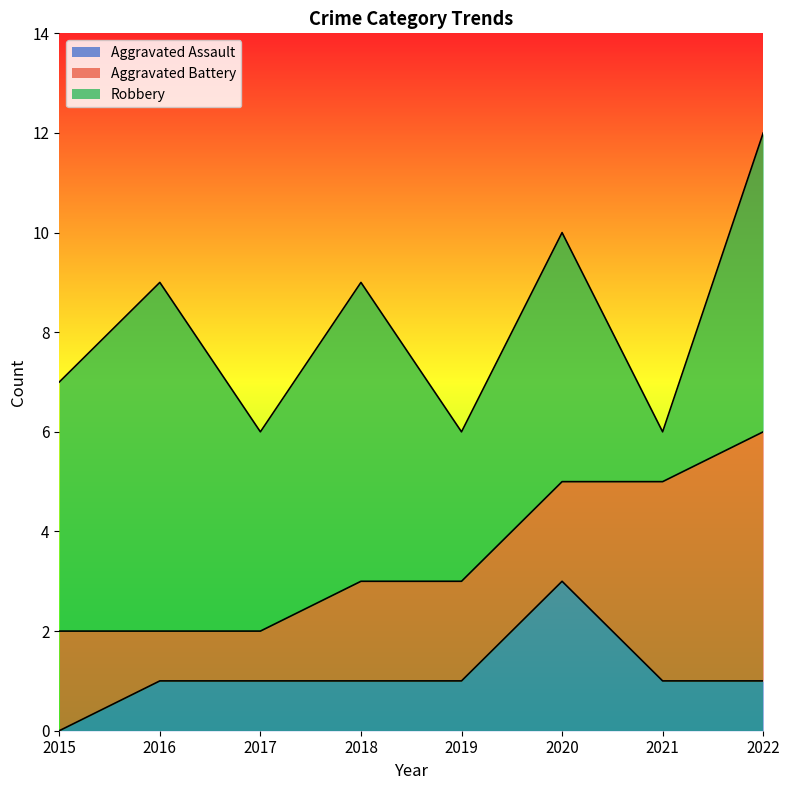

Is the value of Robbery at 2019 greater than the value of Aggravated Battery at 2018?

Yes